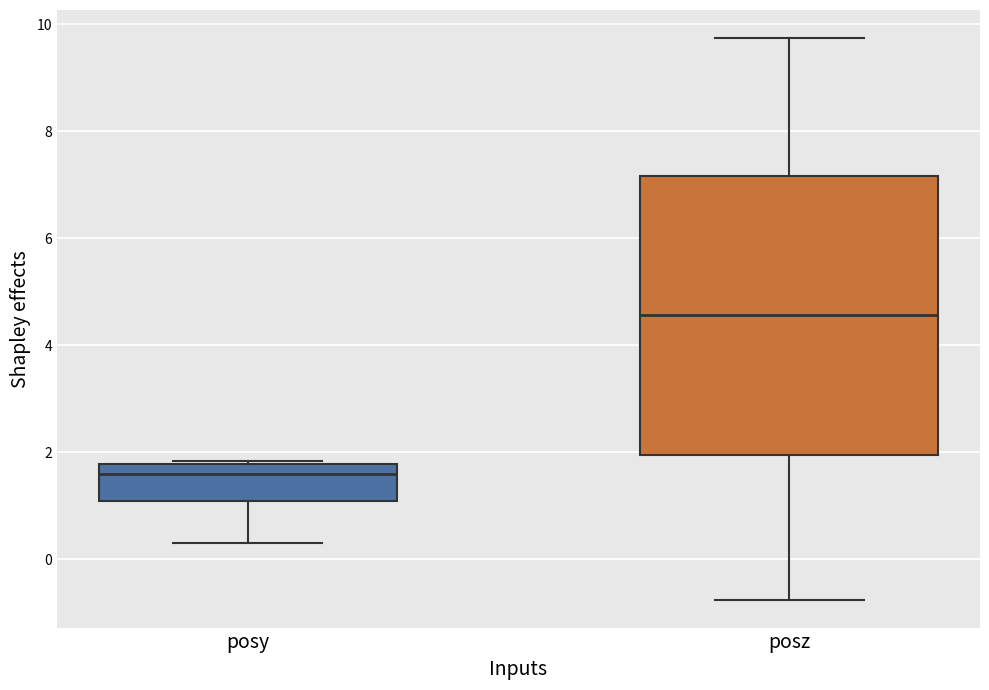

Which box is the tallest, from its lower edge to its upper edge?

posz